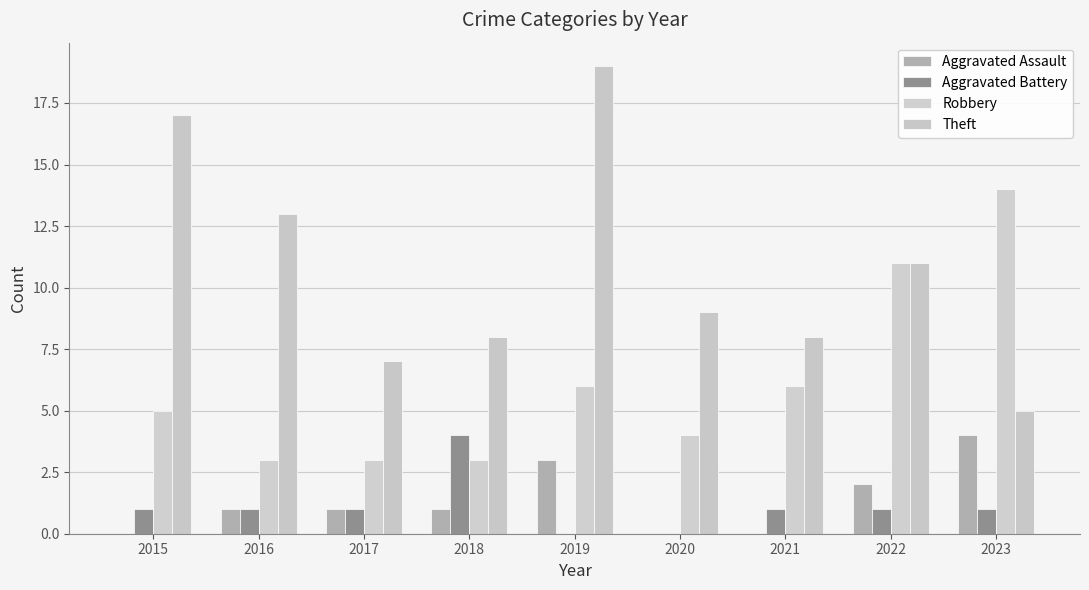

The Robbery series shows 14 at 2023. True or false?

True